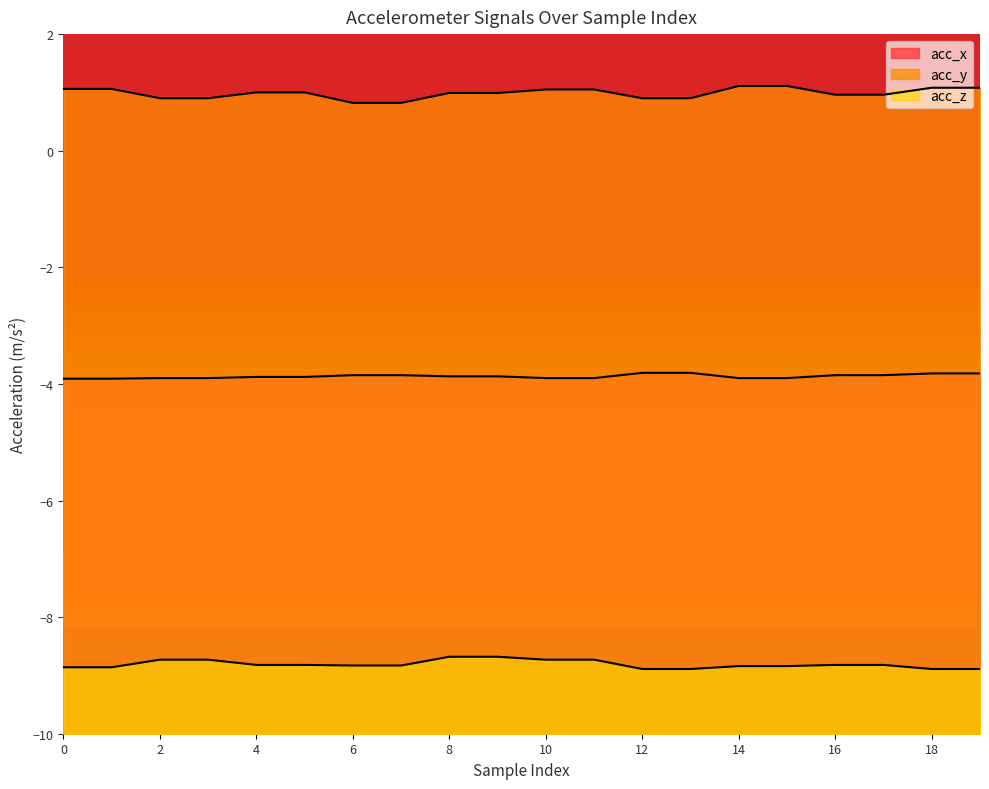

What is the spread (max minus min) of values at 0?

9.9